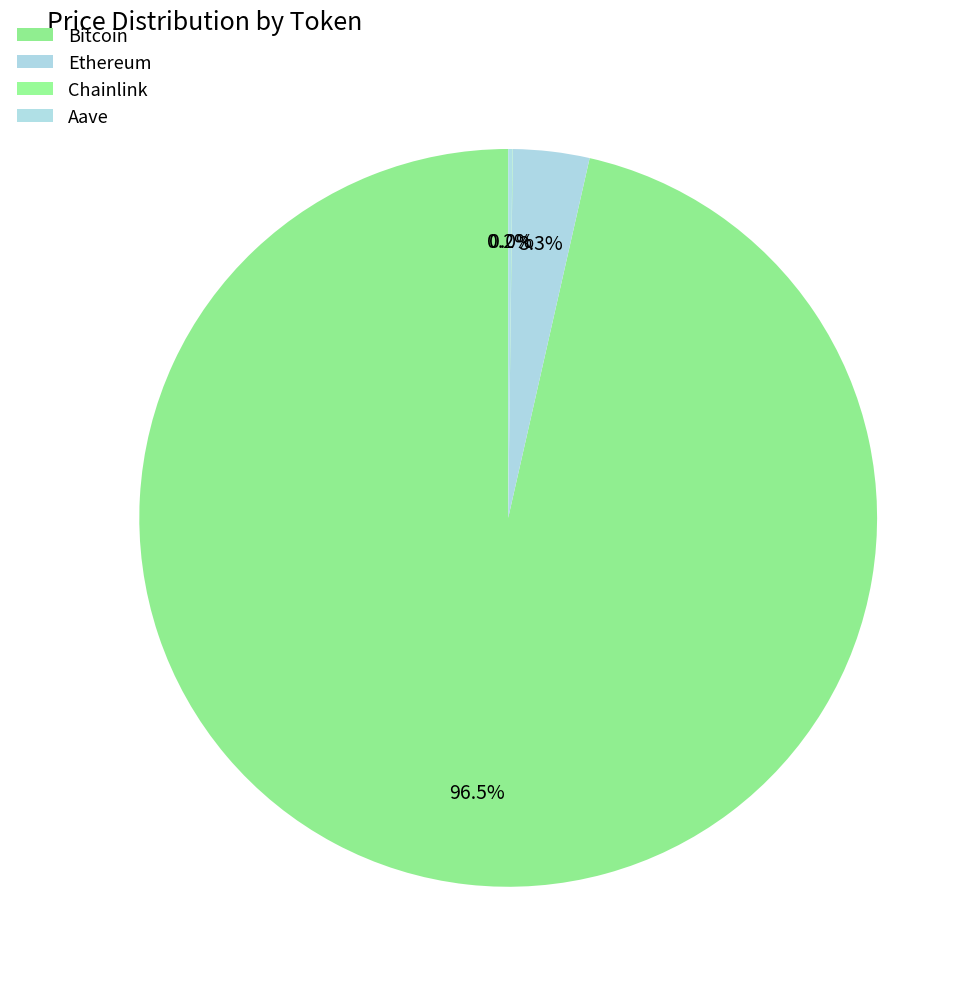

Between Chainlink and Aave, which is larger?

Aave